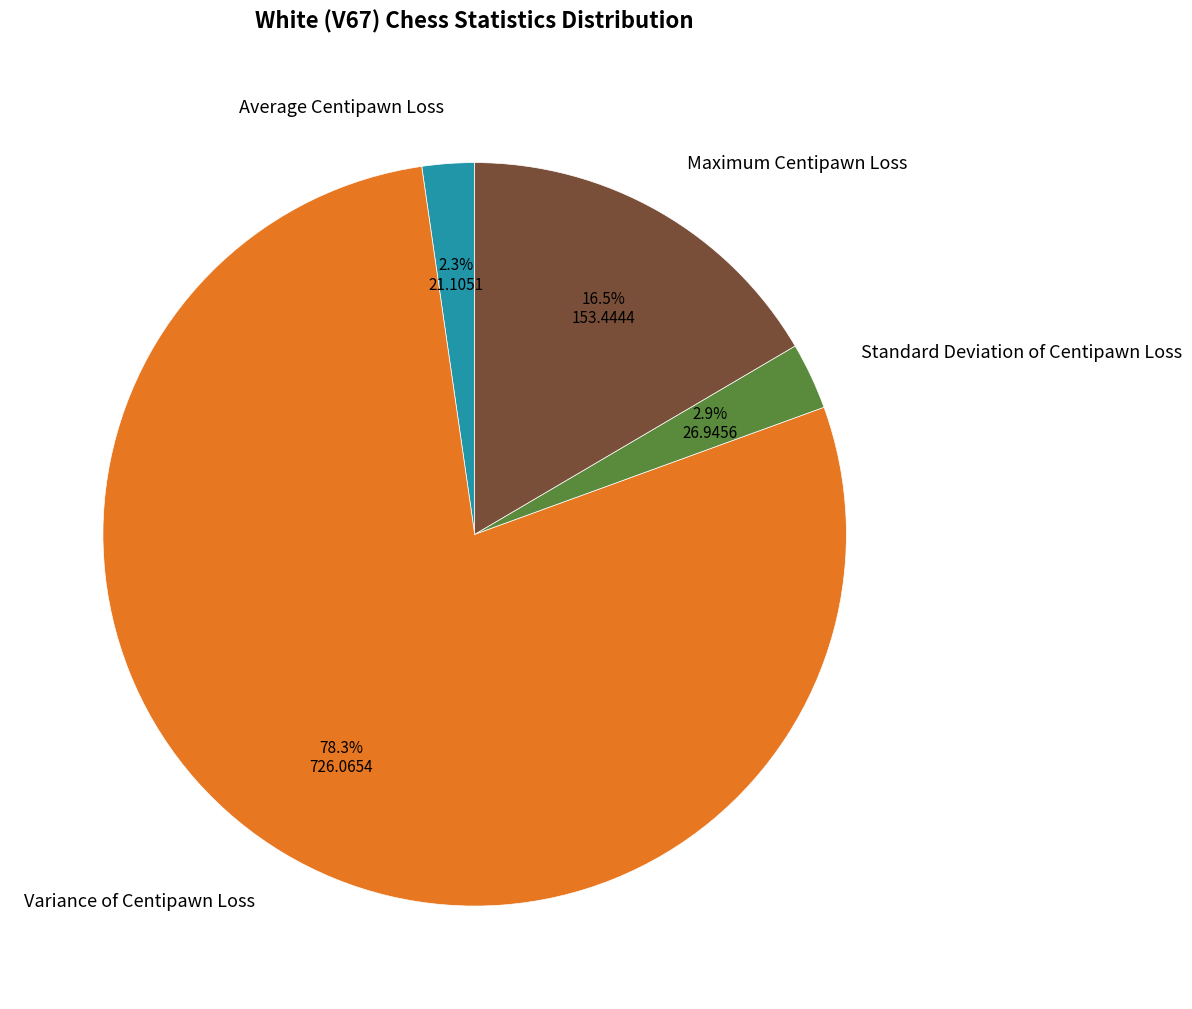

To the nearest percent, what is the average slice percentage?

25%